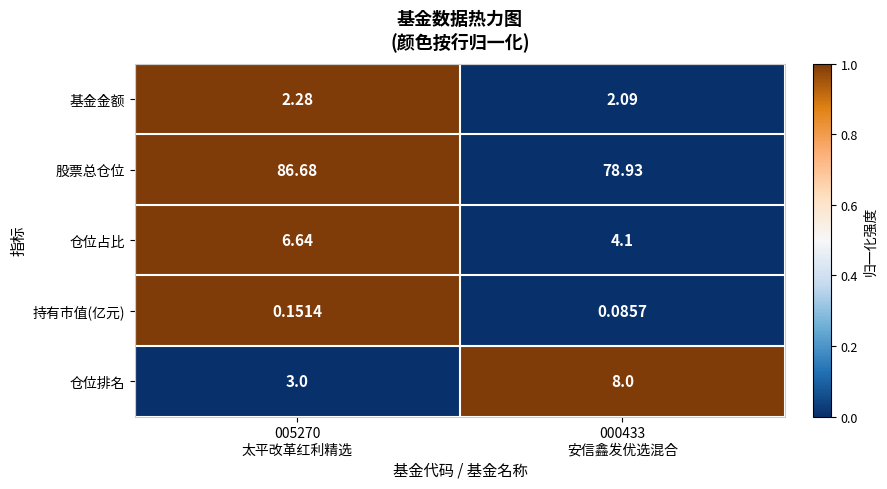

Which series has the widest spread of values?

股票总仓位